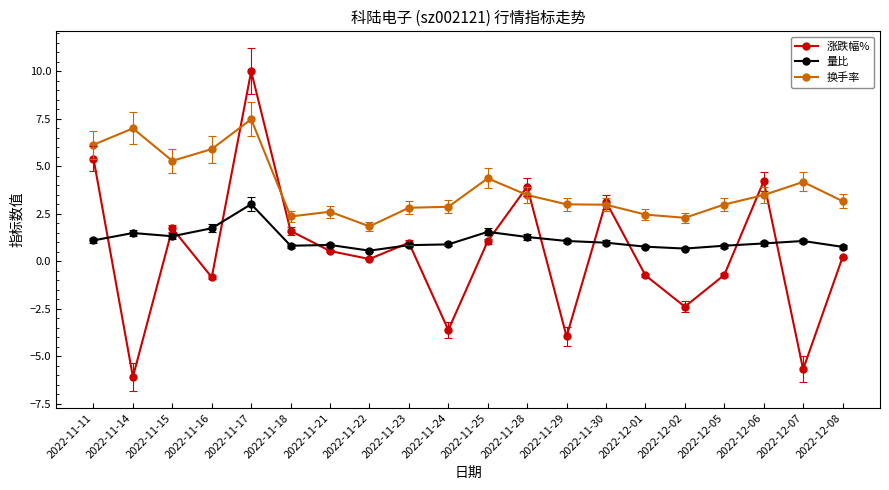

True or false: 量比 has more than 1 points higher than both neighbors.

True